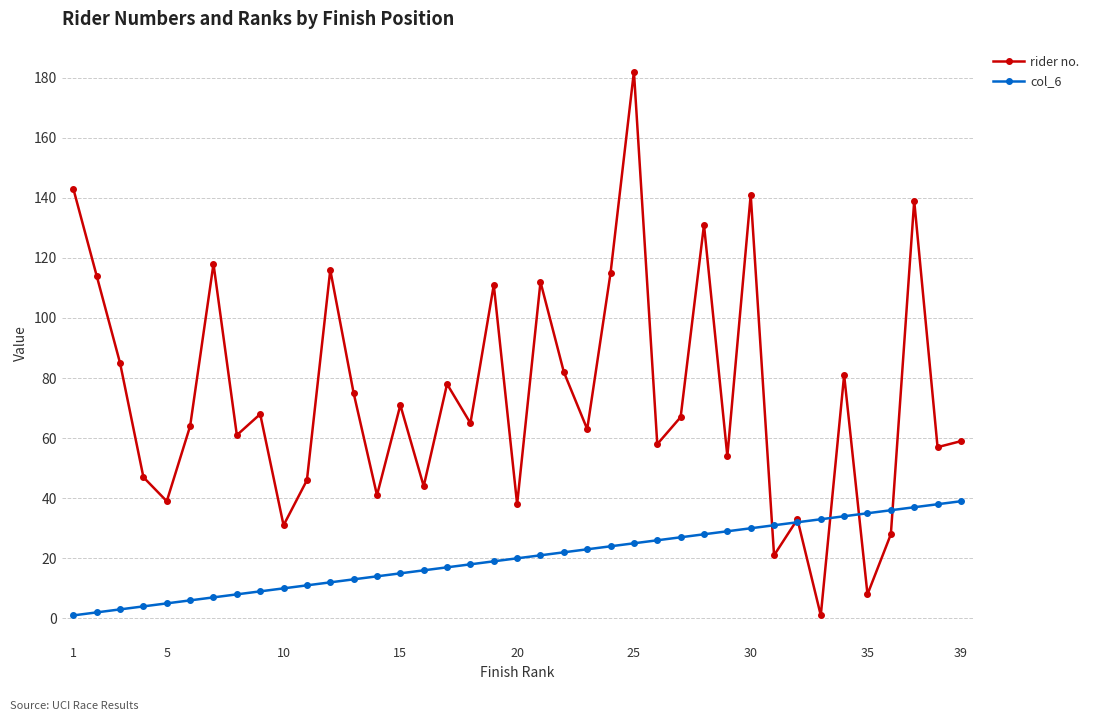

What is the value of the rider no. point at the 22nd from the left?

82